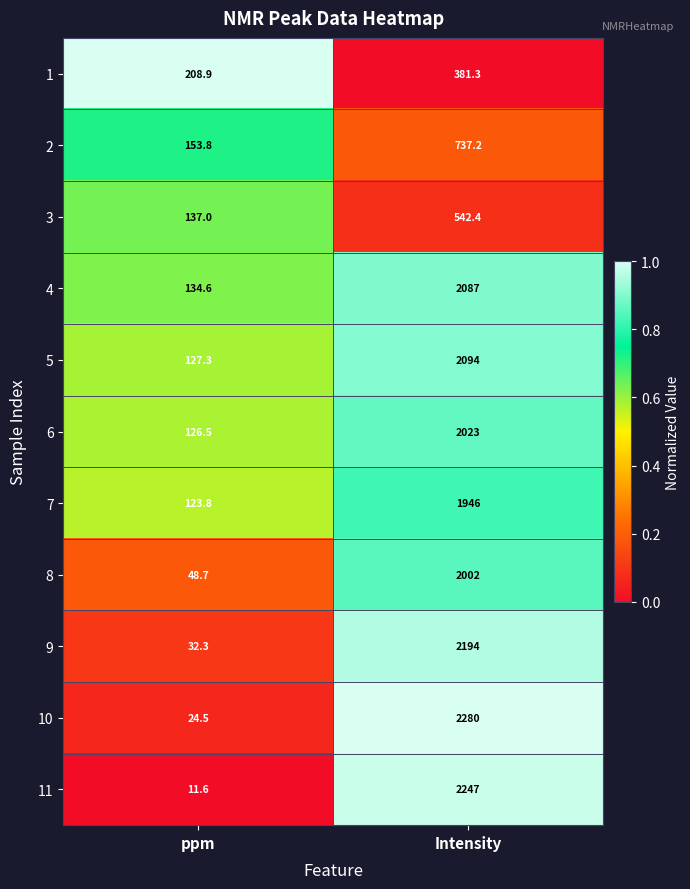

Count the number of categories in the chart.

2